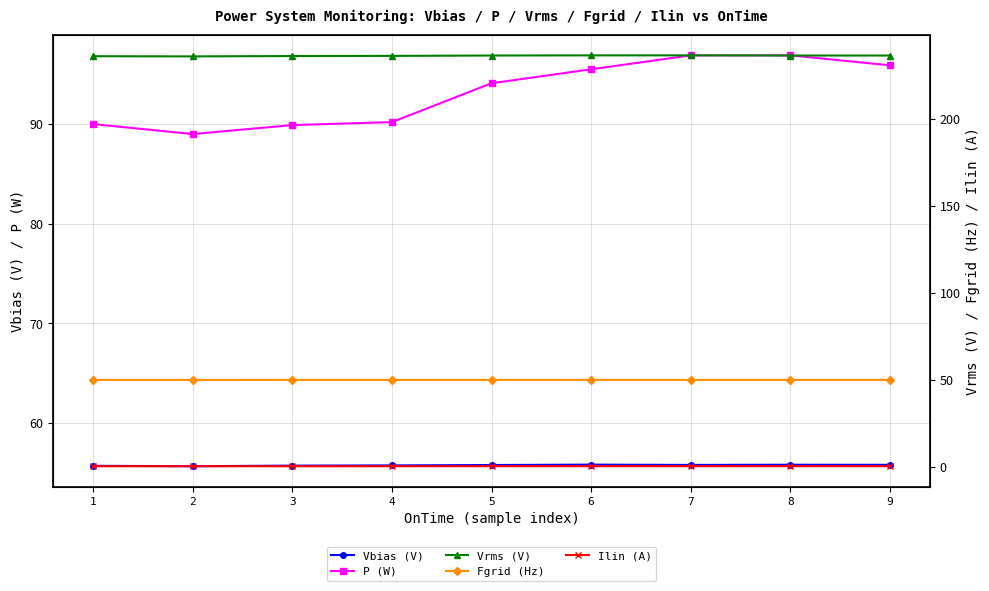

Reading left to right, transcribe all the data shown in this chart.

Vbias (V): 55.7	55.7	55.7	55.7	55.8	55.8	55.8	55.8	55.8
P (W): 90.0	89.0	89.9	90.2	94.1	95.5	96.9	96.9	95.9
Vrms (V): 235.9	235.8	236.0	236.1	236.3	236.4	236.4	236.3	236.3
Fgrid (Hz): 50.0	50.0	50.0	50.0	50.0	50.0	50.0	50.0	50.0
Ilin (A): 0.4	0.4	0.4	0.4	0.4	0.4	0.4	0.4	0.4